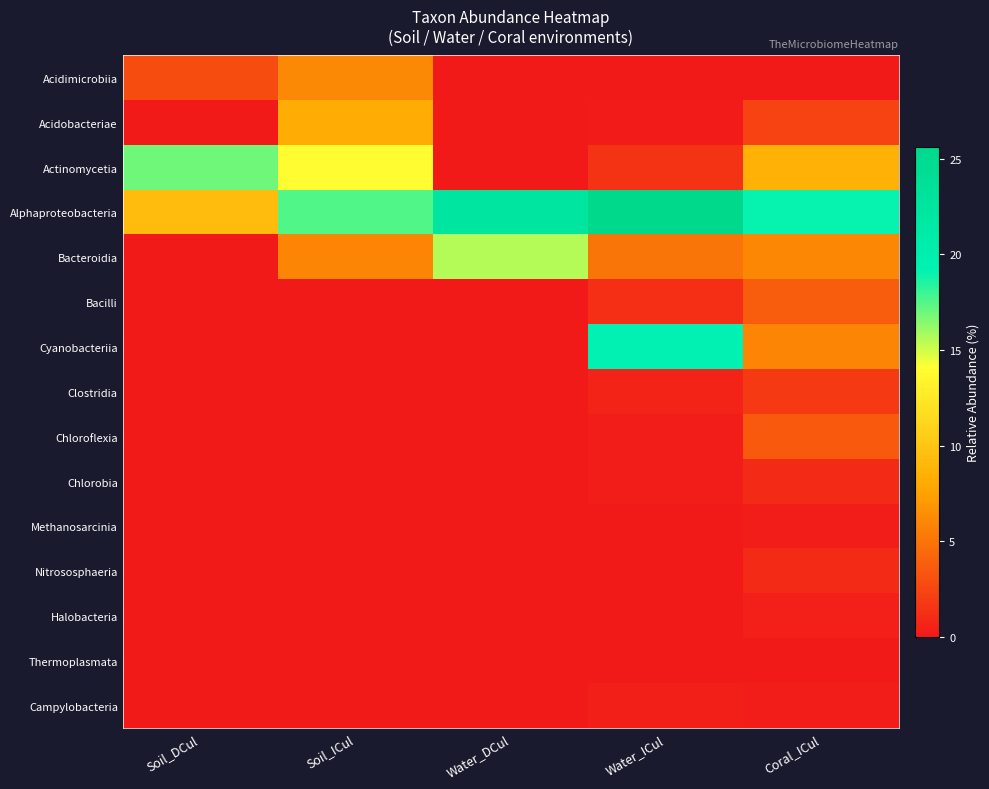

Reading left to right, what are all the values shown in this chart?

Acidimicrobiia: Soil_DCul=2.9	Soil_ICul=6.2	Water_DCul=0.0	Water_ICul=0.0	Coral_ICul=0.1
Acidobacteriae: Soil_DCul=0.0	Soil_ICul=8.3	Water_DCul=0.0	Water_ICul=0.2	Coral_ICul=2.3
Actinomycetia: Soil_DCul=17.0	Soil_ICul=13.9	Water_DCul=0.0	Water_ICul=1.5	Coral_ICul=8.6
Alphaproteobacteria: Soil_DCul=9.4	Soil_ICul=17.6	Water_DCul=22.3	Water_ICul=25.6	Coral_ICul=19.0
Bacteroidia: Soil_DCul=0.0	Soil_ICul=5.9	Water_DCul=15.6	Water_ICul=5.1	Coral_ICul=6.1
Bacilli: Soil_DCul=0.0	Soil_ICul=0.0	Water_DCul=0.0	Water_ICul=1.2	Coral_ICul=3.8
Cyanobacteriia: Soil_DCul=0.0	Soil_ICul=0.0	Water_DCul=0.0	Water_ICul=19.3	Coral_ICul=6.0
Clostridia: Soil_DCul=0.0	Soil_ICul=0.0	Water_DCul=0.0	Water_ICul=0.6	Coral_ICul=1.8
Chloroflexia: Soil_DCul=0.0	Soil_ICul=0.0	Water_DCul=0.0	Water_ICul=0.3	Coral_ICul=3.5
Chlorobia: Soil_DCul=0.0	Soil_ICul=0.0	Water_DCul=0.0	Water_ICul=0.2	Coral_ICul=1.0
Methanosarcinia: Soil_DCul=0.0	Soil_ICul=0.0	Water_DCul=0.0	Water_ICul=0.1	Coral_ICul=0.3
Nitrososphaeria: Soil_DCul=0.0	Soil_ICul=0.0	Water_DCul=0.0	Water_ICul=0.0	Coral_ICul=0.9
Halobacteria: Soil_DCul=0.0	Soil_ICul=0.0	Water_DCul=0.0	Water_ICul=0.1	Coral_ICul=0.4
Thermoplasmata: Soil_DCul=0.0	Soil_ICul=0.1	Water_DCul=0.0	Water_ICul=0.0	Coral_ICul=0.1
Campylobacteria: Soil_DCul=0.0	Soil_ICul=0.0	Water_DCul=0.0	Water_ICul=0.4	Coral_ICul=0.2